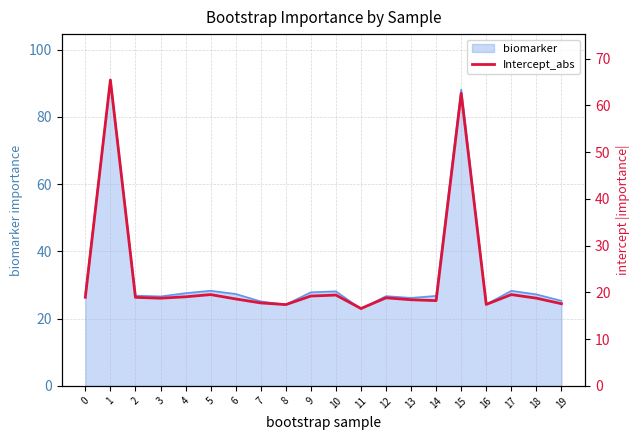

Reading left to right, list all the values displayed in this chart.

0=18.9	1=65.4	2=18.9	3=18.8	4=19.1	5=19.5	6=18.6	7=17.7	8=17.4	9=19.2	10=19.4	11=16.6	12=18.8	13=18.4	14=18.2	15=62.6	16=17.4	17=19.5	18=18.8	19=17.6